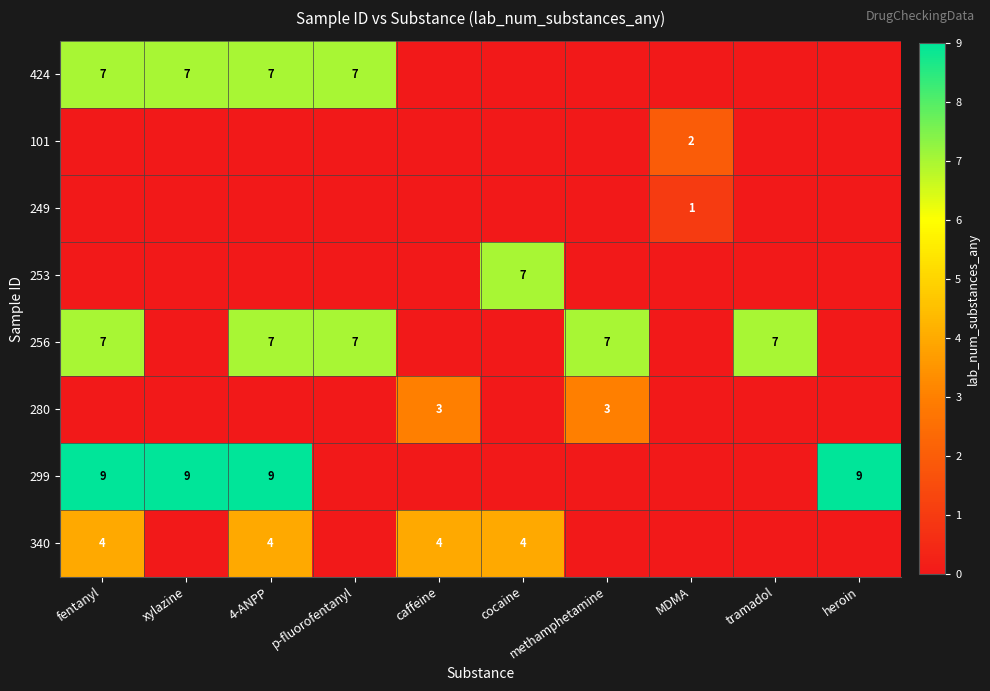

Is the value of 256 at p-fluorofentanyl greater than the value of 249 at MDMA?

Yes